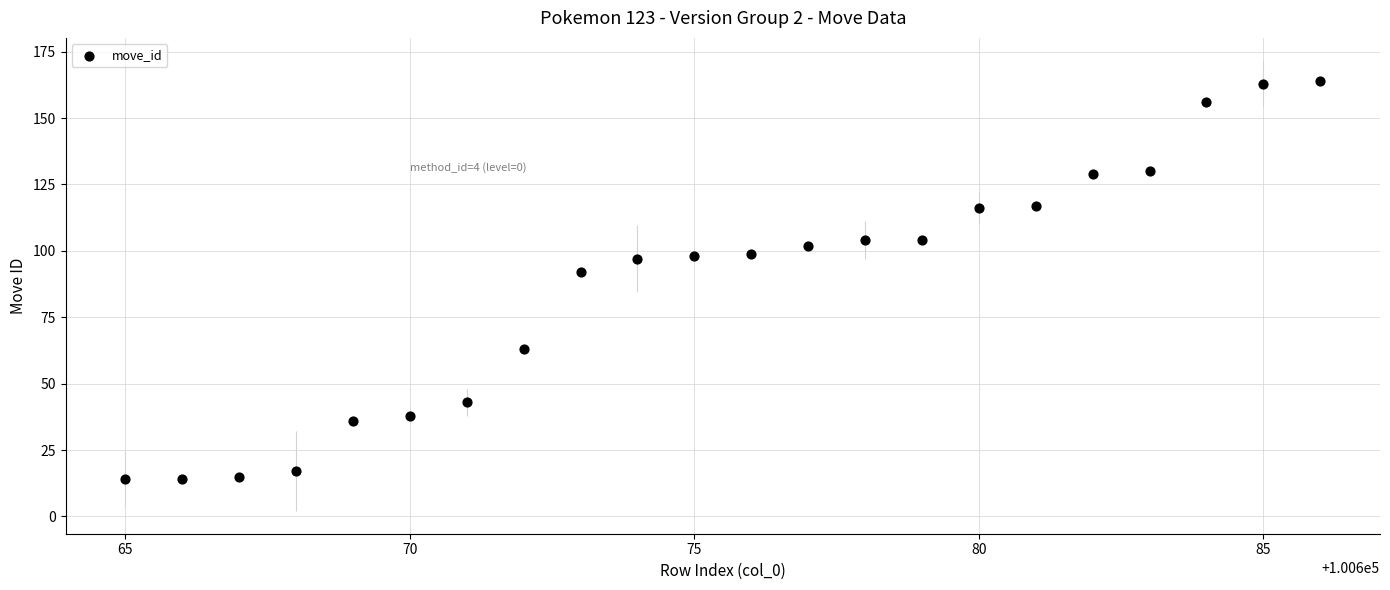

What is the range of X values (max minus min)?

21